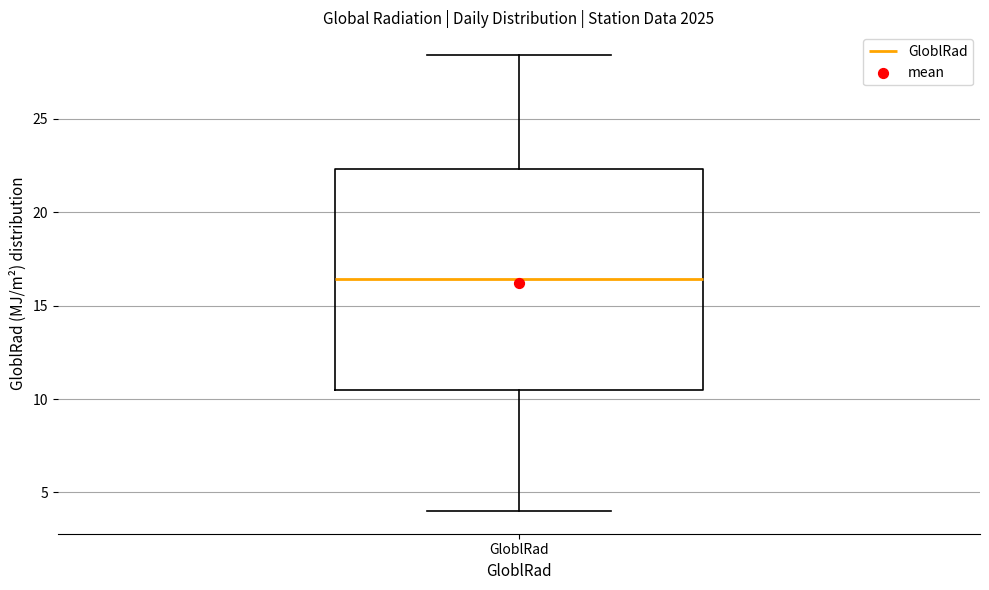

Transcribe this box plot: give where the median line is, the range the box spans, and where the two whiskers end, as read against the y-axis. The values are not printed on the chart, so give them approximately, as read against the axis.

median 16.5, box 10.5 to 22.5, whiskers 4.0 to 28.5